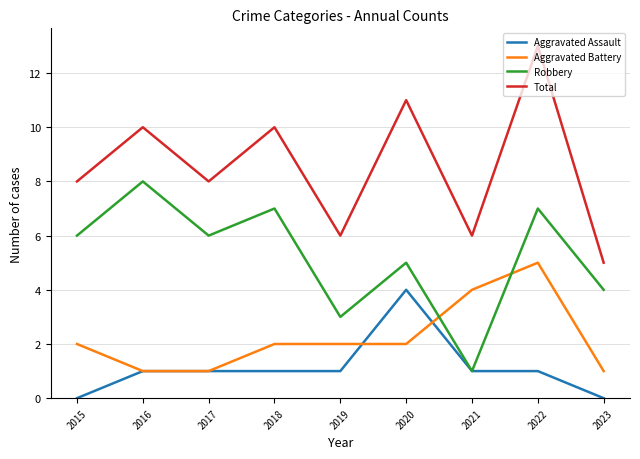

Does the chart display data point markers on the line(s)?

No